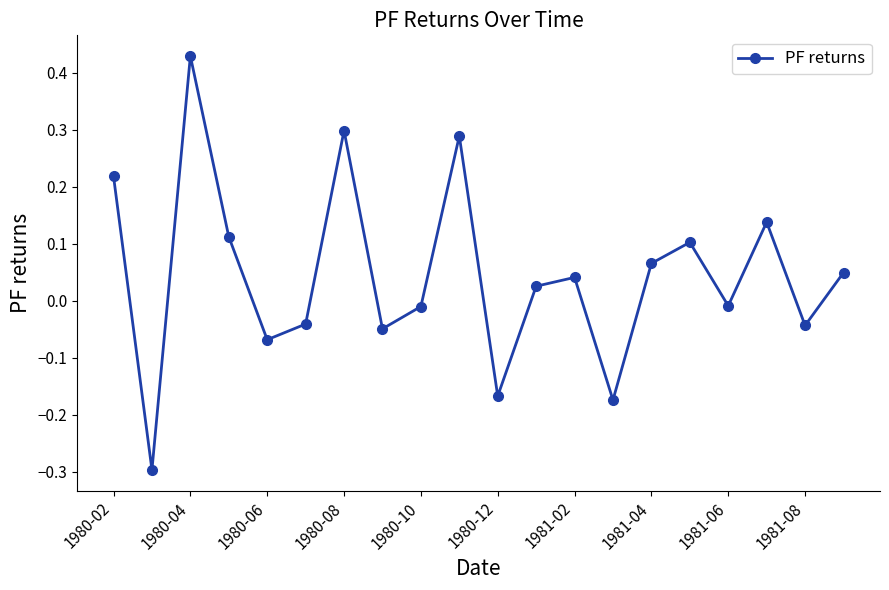

True or false: there are more than 2 points higher than both neighbors.

True